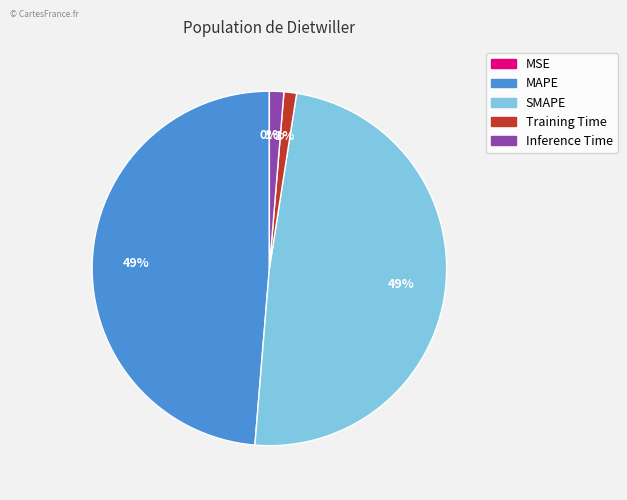

Is there a majority slice in this chart?

No